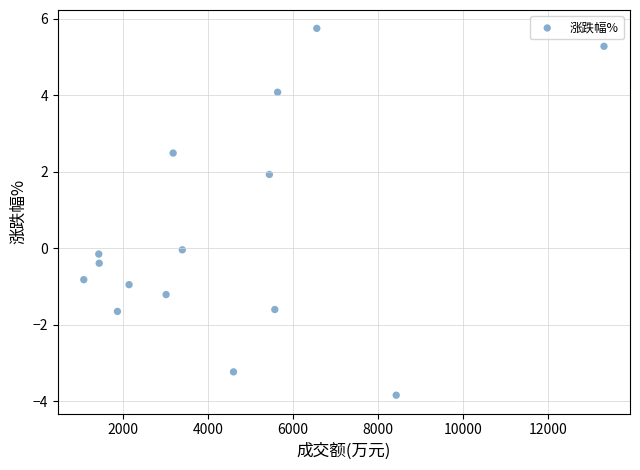

How many data points are displayed?

15